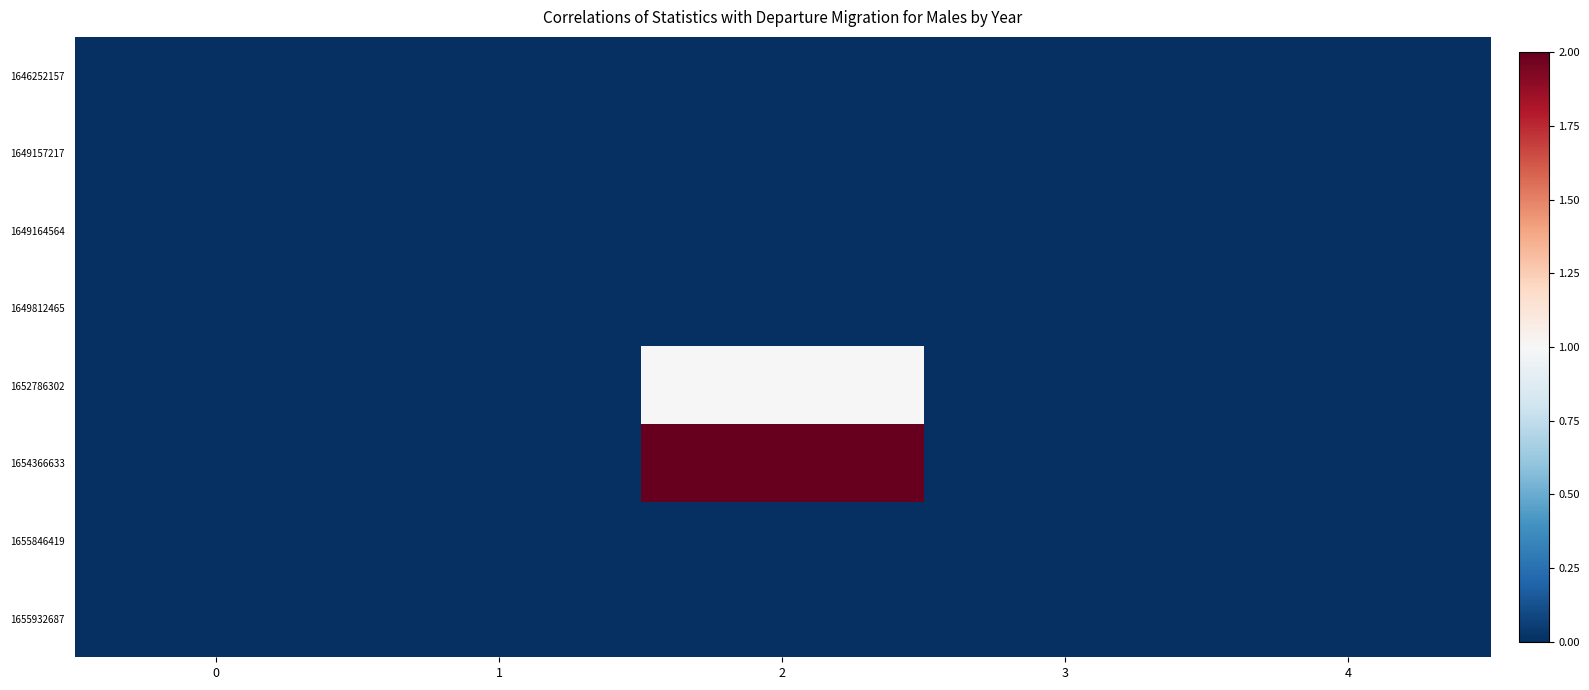

Reading right to left, what are all the values shown in this chart?

1646252157: 4=0	3=0	2=0	1=0	0=0
1649157217: 4=0	3=0	2=0	1=0	0=0
1649164564: 4=0	3=0	2=0	1=0	0=0
1649812465: 4=0	3=0	2=0	1=0	0=0
1652786302: 4=0	3=0	2=1	1=0	0=0
1654366633: 4=0	3=0	2=2	1=0	0=0
1655846419: 4=0	3=0	2=0	1=0	0=0
1655932687: 4=0	3=0	2=0	1=0	0=0